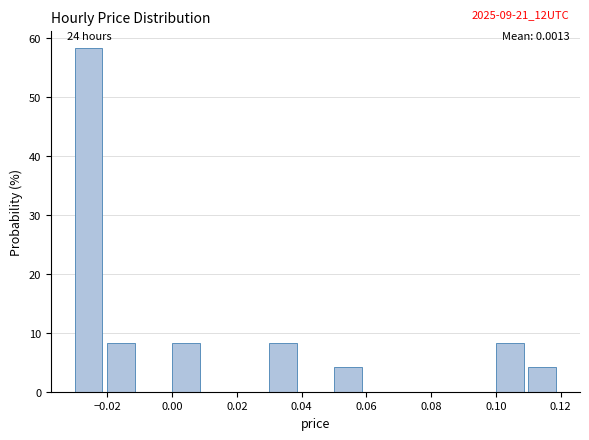

Which range on the x-axis has the tallest bar?

-0.03 to -0.02